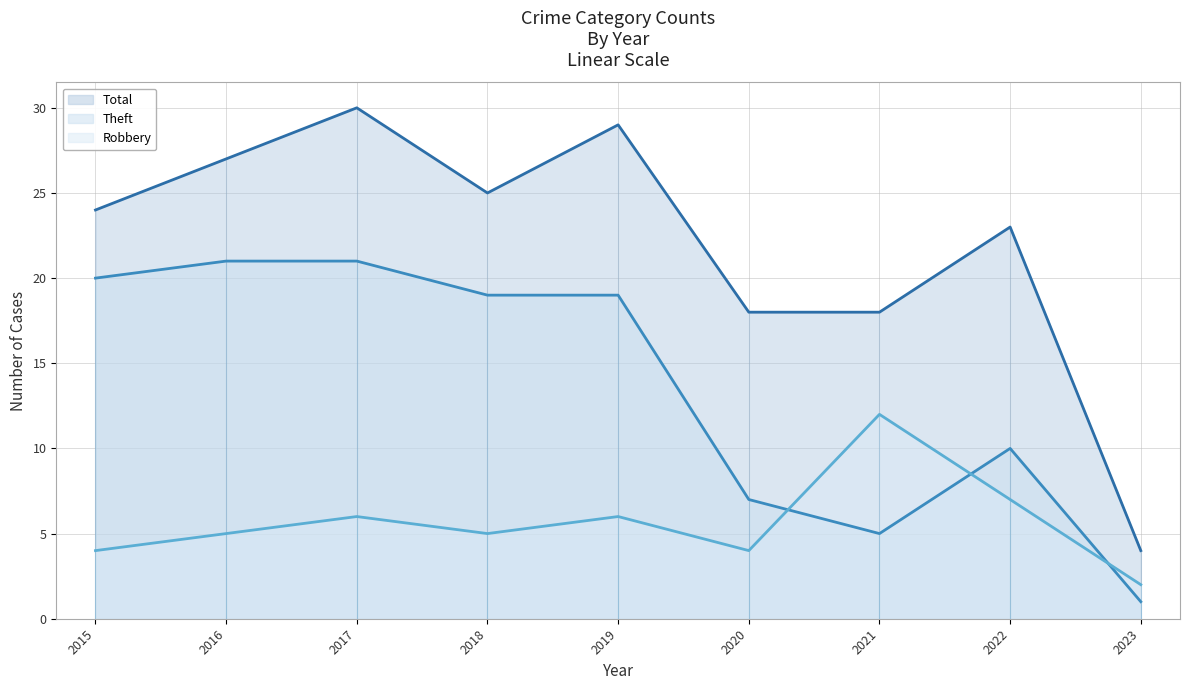

After their last crossing, which series has the higher values: Theft or Robbery?

Robbery